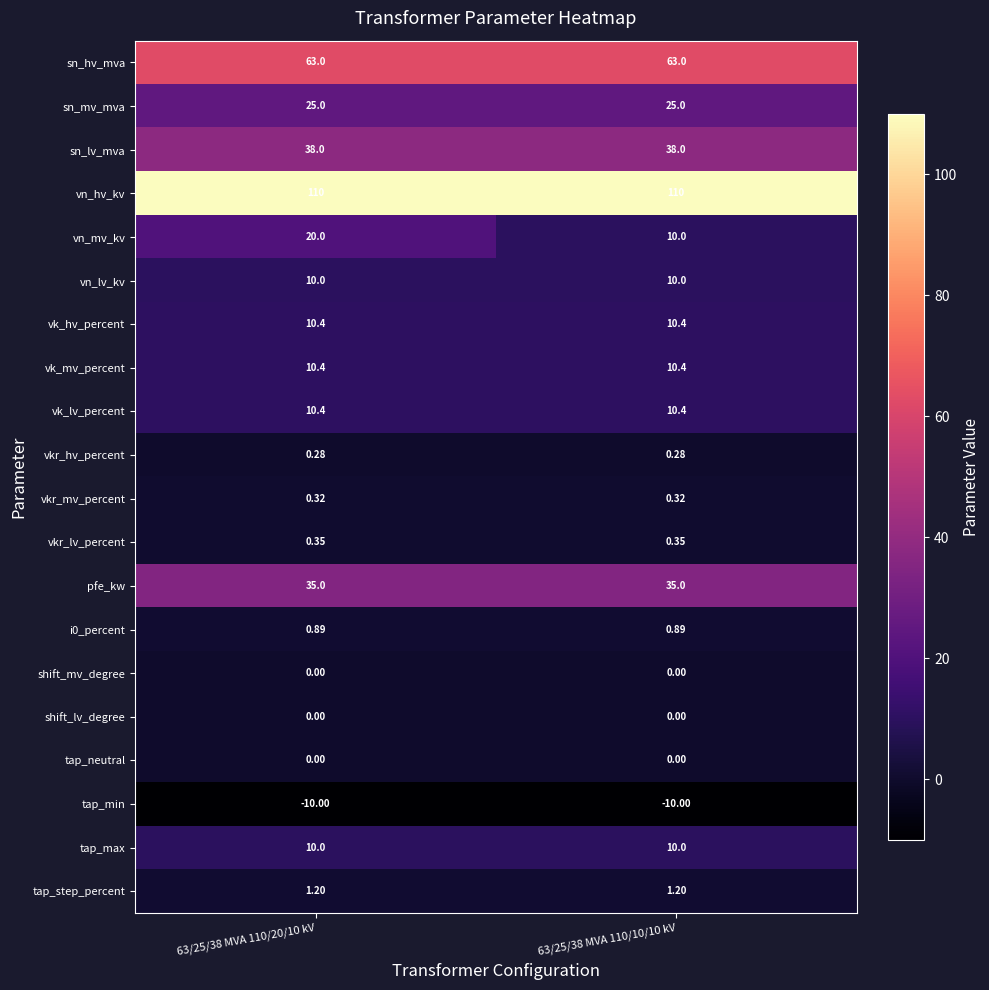

Which series has the widest spread of values?

vn_mv_kv